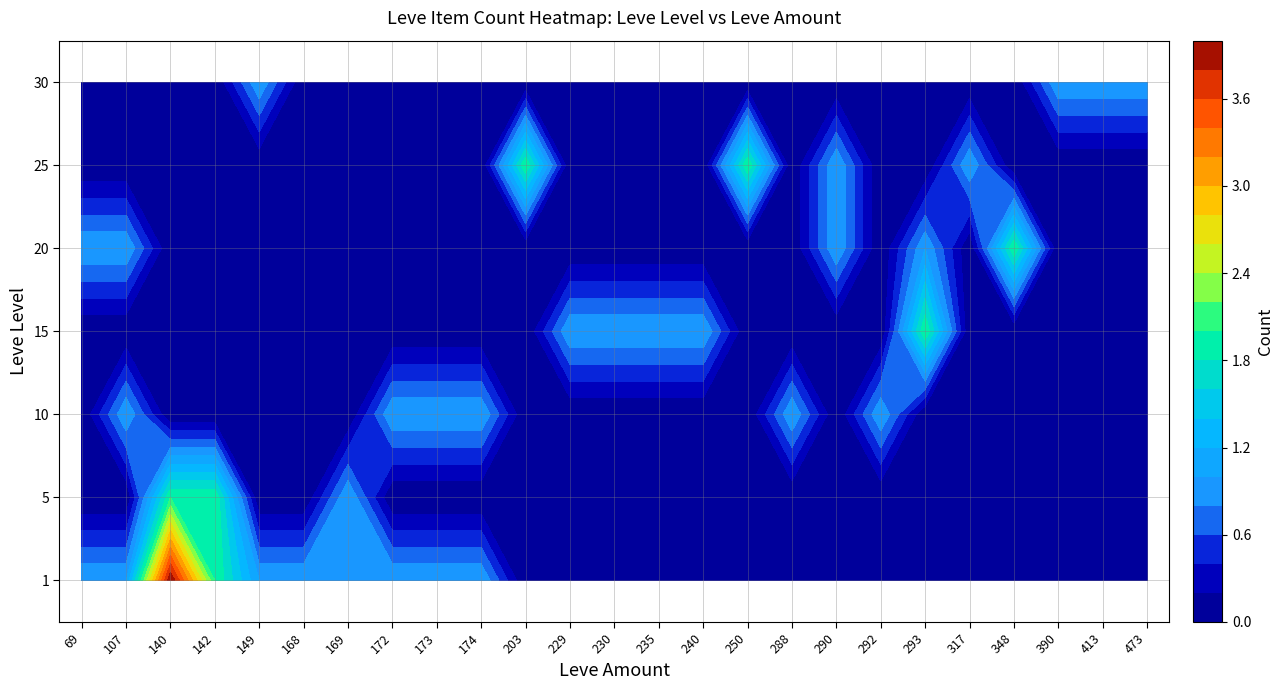

At which category does the chart reach its peak across all series?

140